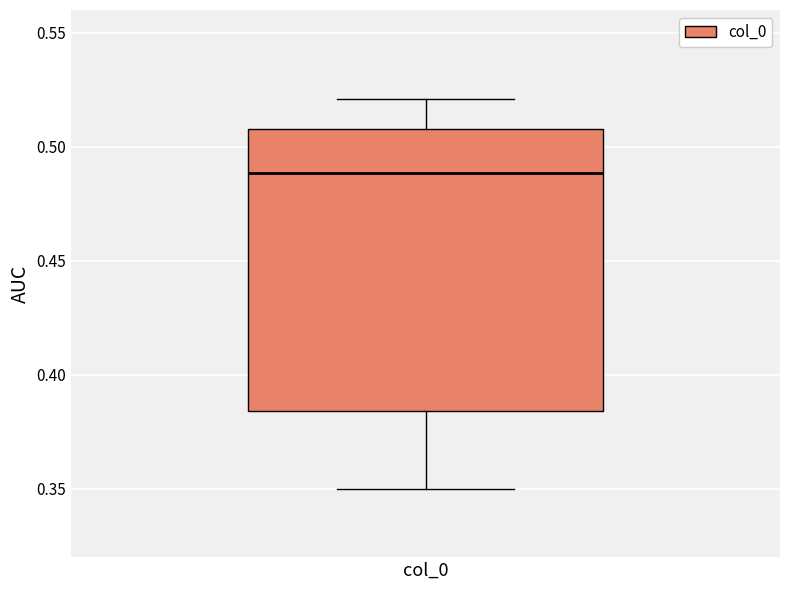

Where does the lower whisker of the box for col_0 end on the y-axis? The values are not printed on the chart, so give them approximately, as read against the axis.

0.350